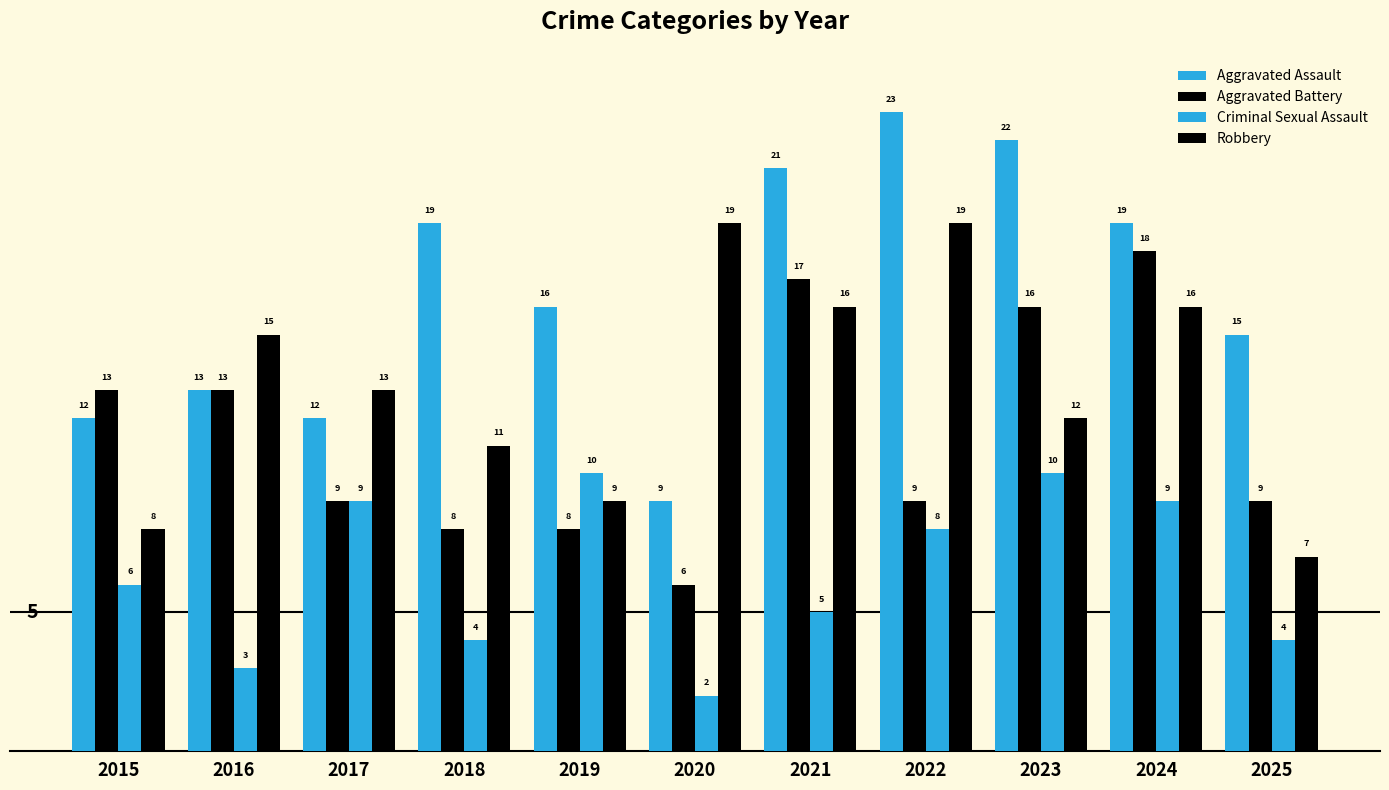

Which series has the widest spread of values?

Aggravated Assault